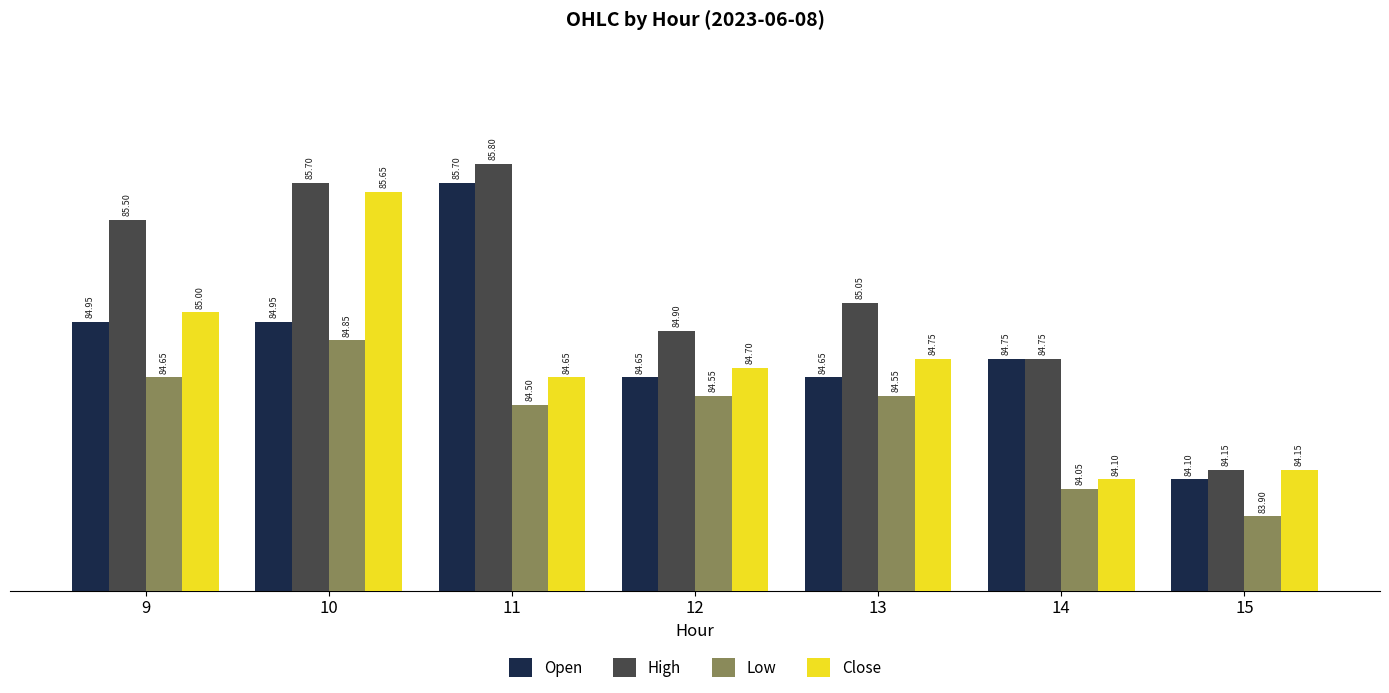

What are all the series names shown in the legend?

Open, High, Low, Close